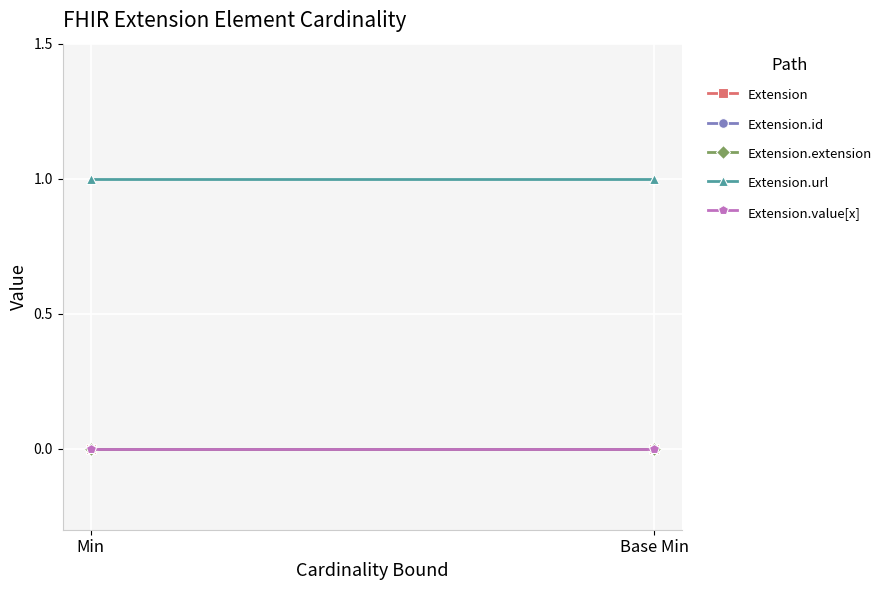

Which series has the largest total across all categories?

Extension.url